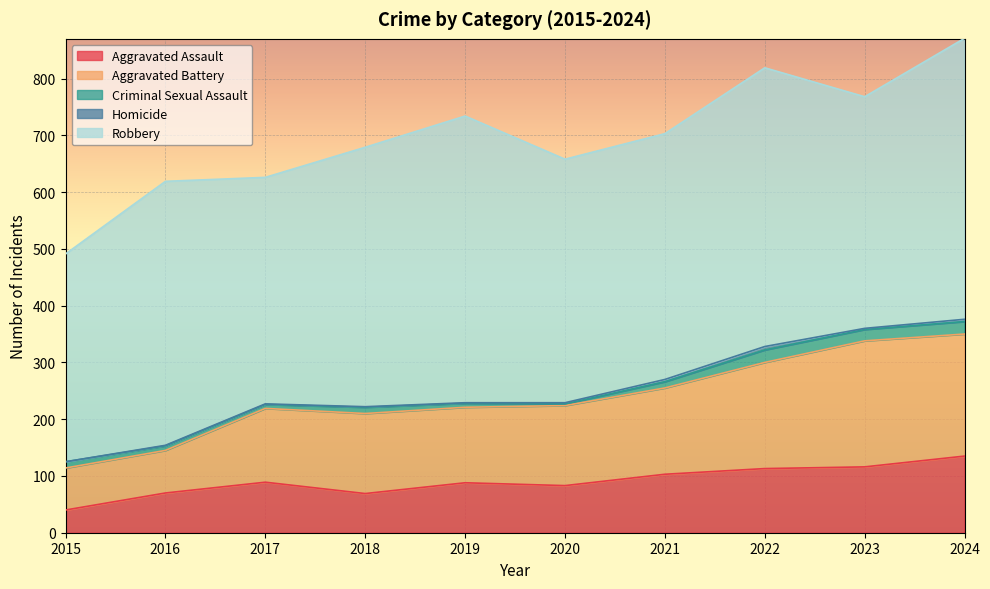

Does the chart display data point markers on the line(s)?

No